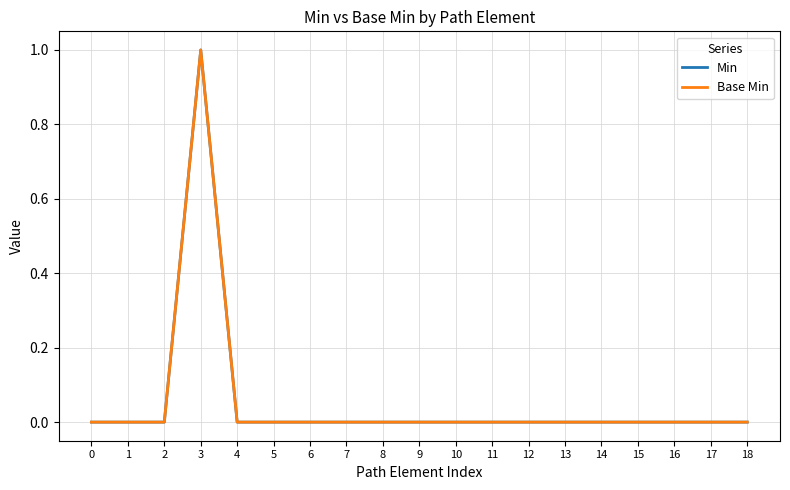

Does the chart have visible grid lines?

Yes